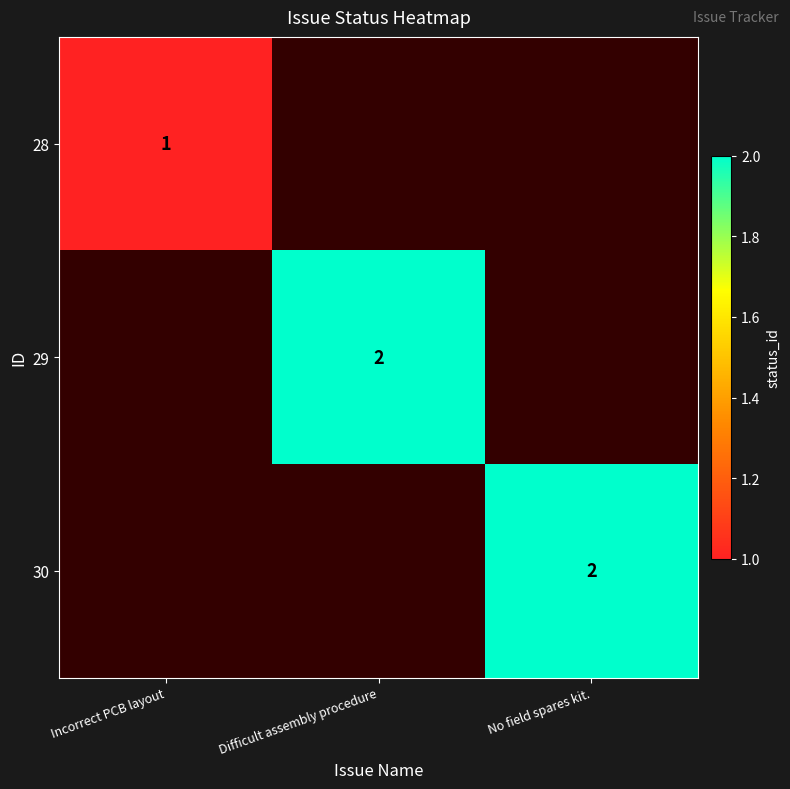

How many distinct data groups are displayed?

3